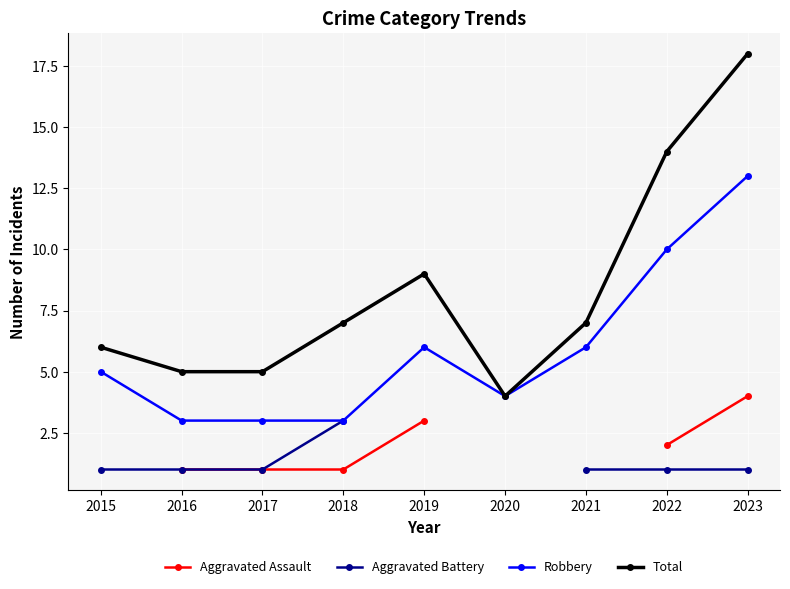

Which series has the largest range (max minus min)?

Total